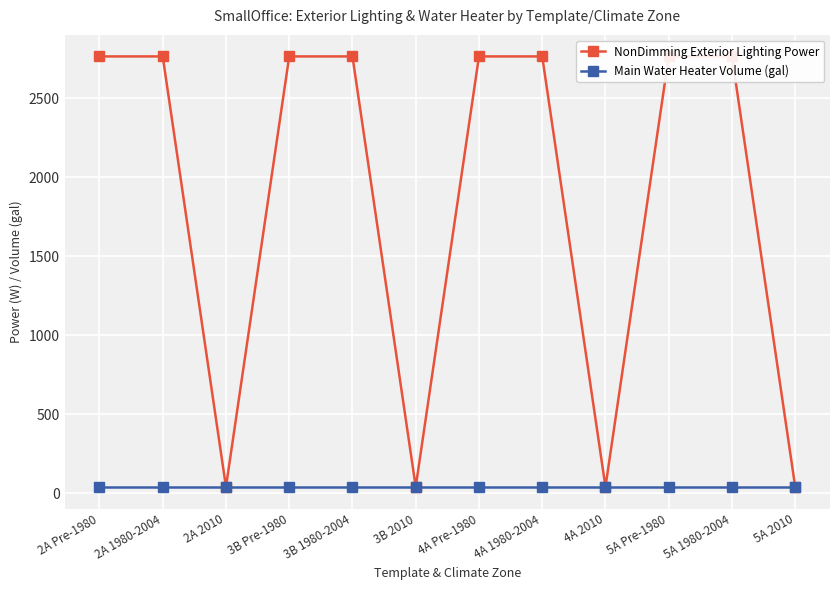

What is the spread (max minus min) of values at 5A Pre-1980?

2726.0